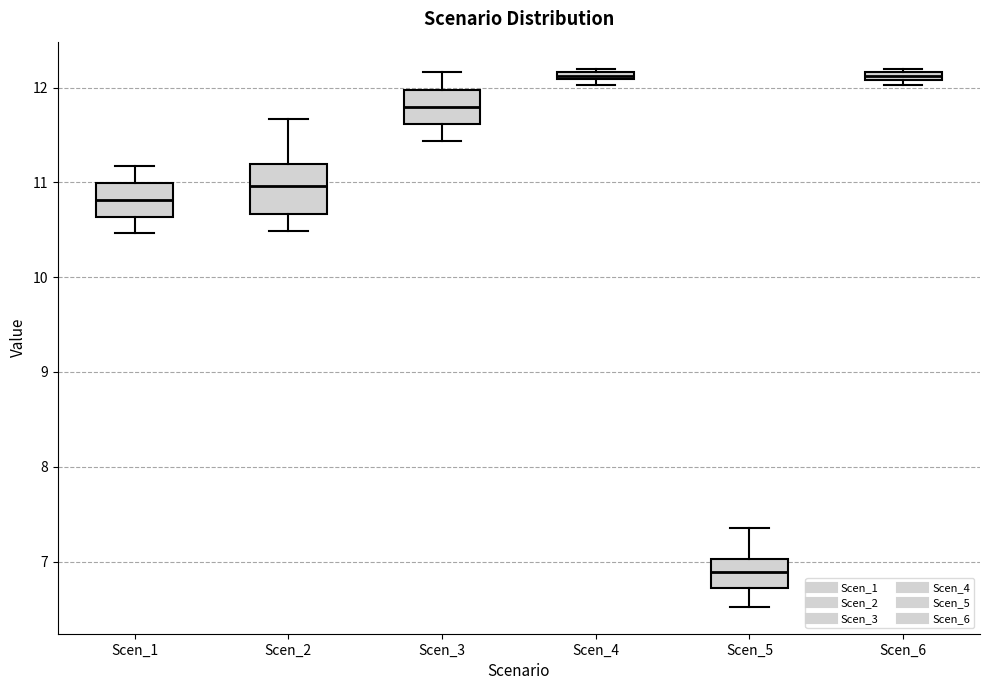

Comparing the boxes themselves (not the whiskers), which one is the tallest?

Scen_2